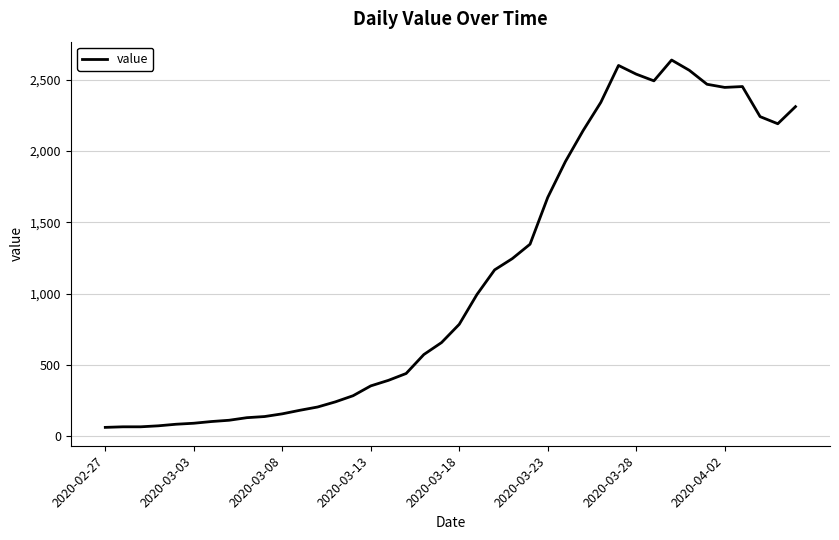

What is the greatest value displayed?

2638